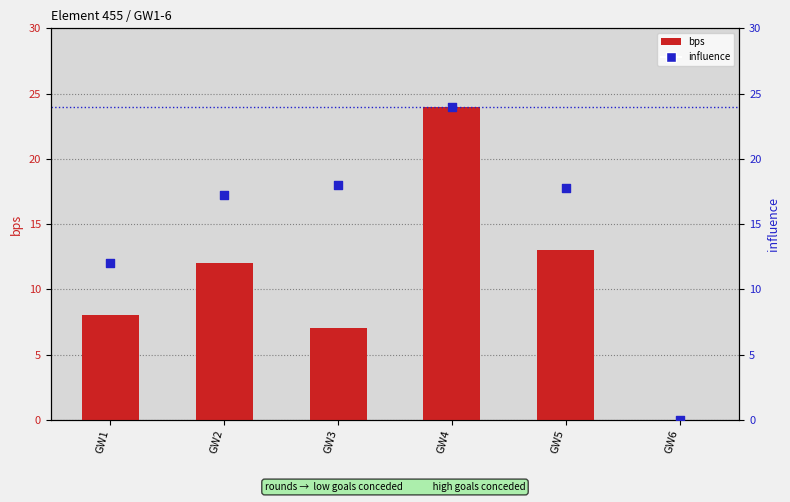

Which series has the widest spread of Y values?

bps